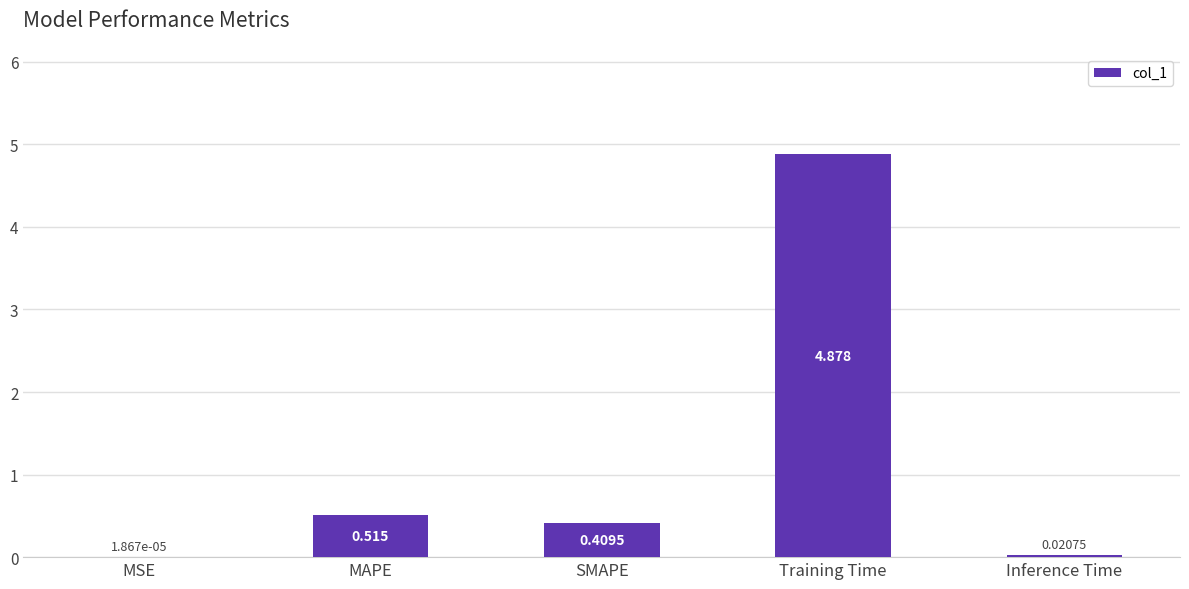

What is the change in value from MSE to SMAPE?

+0.4